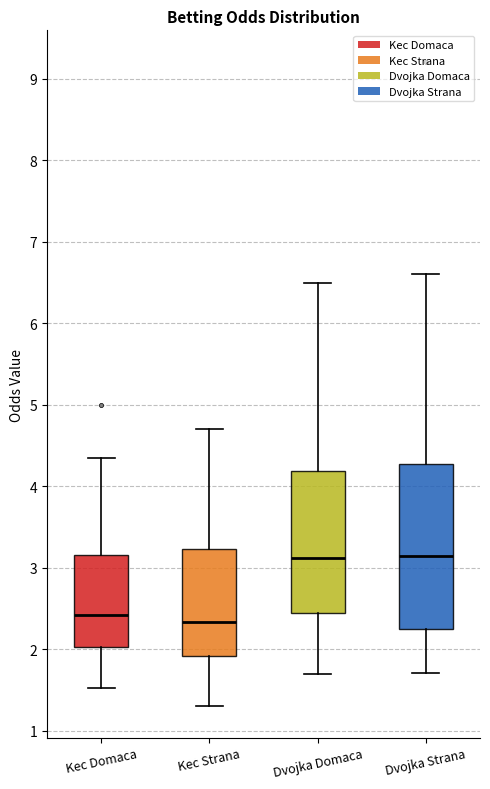

Reading left to right, read every box against the y-axis: the position of its median line, the range the box covers, and the ends of its whiskers. The values are not printed on the chart, so give them approximately, as read against the axis.

Kec Domaca: median 2.4, box 2.0 to 3.2, whiskers 1.5 to 4.4
Kec Strana: median 2.3, box 1.9 to 3.2, whiskers 1.3 to 4.7
Dvojka Domaca: median 3.1, box 2.5 to 4.2, whiskers 1.7 to 6.5
Dvojka Strana: median 3.2, box 2.3 to 4.3, whiskers 1.7 to 6.6